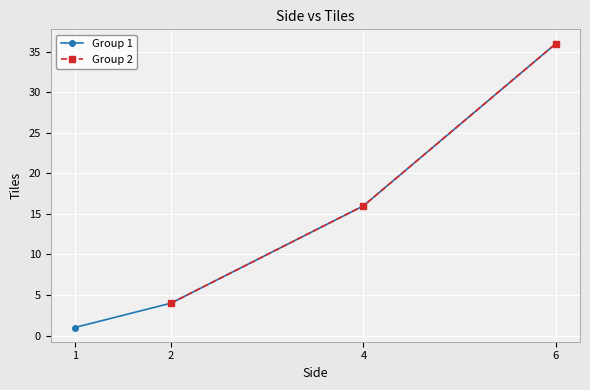

List the labels in order of Group 1 value, smallest first.

1, 2, 4, 6